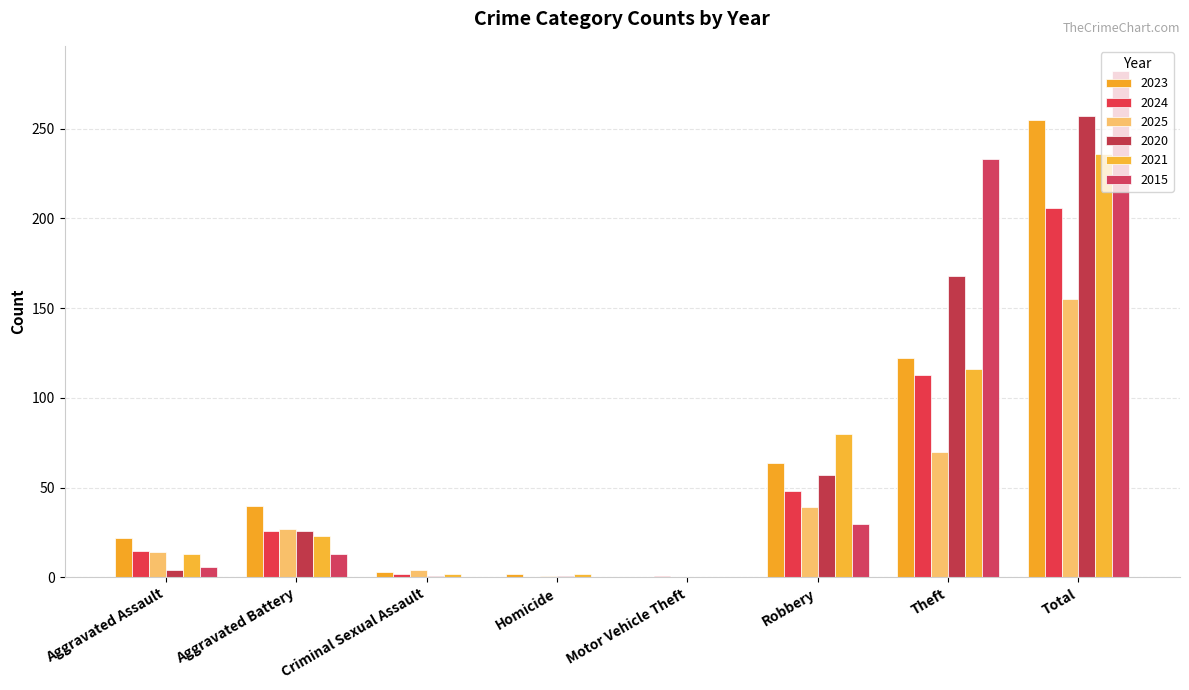

What are all the series names shown in the legend?

2023, 2024, 2025, 2020, 2021, 2015